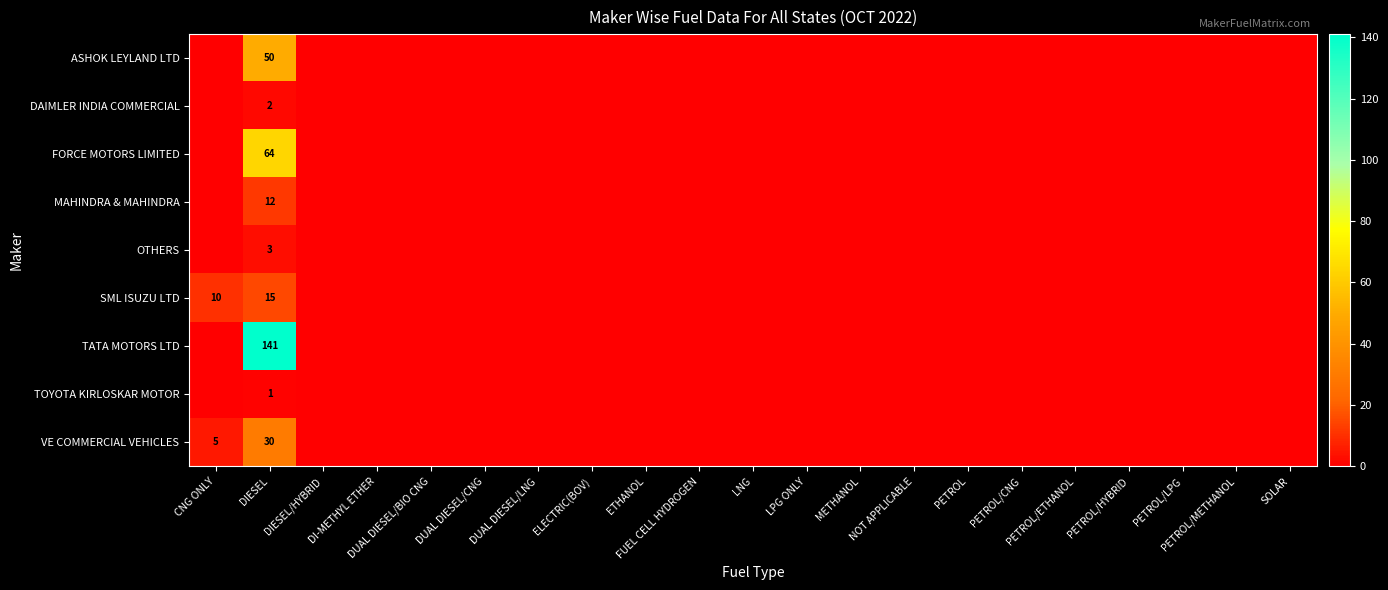

What is the sum of the SML ISUZU LTD values at CNG ONLY and ETHANOL?

10